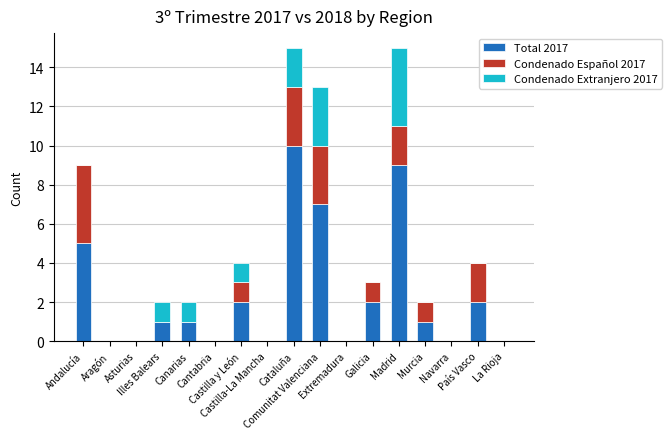

What is the highest value of the Total 2017 series?

10